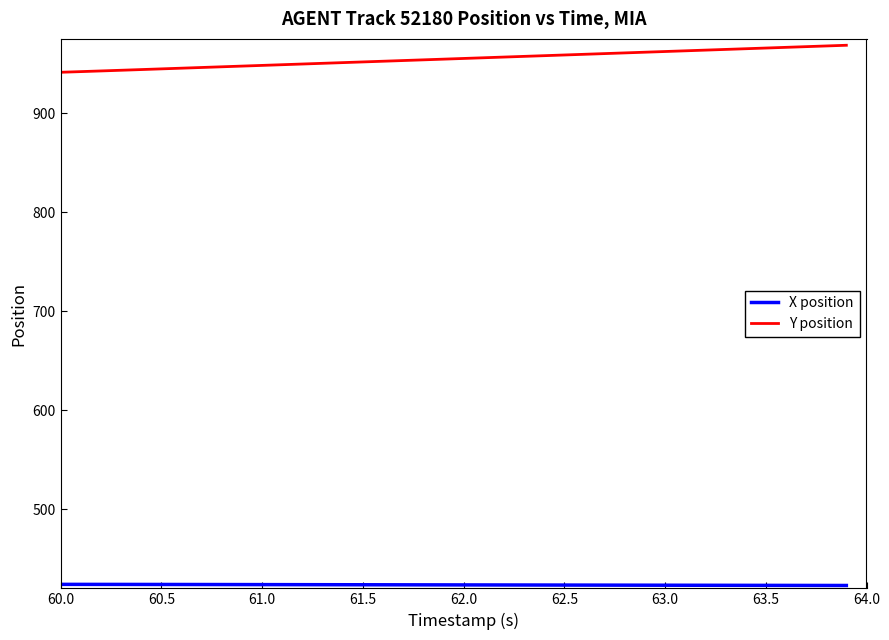

How many categories are shown in the chart?

40